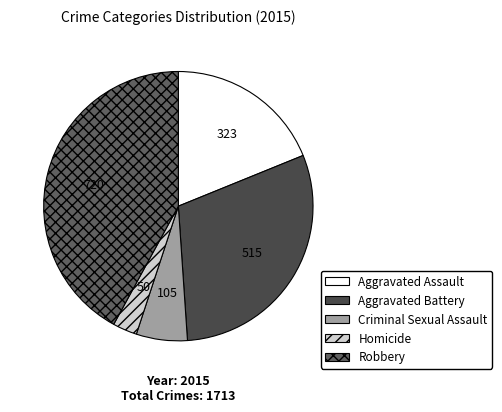

What is the ratio of the value at Homicide to the value at Aggravated Battery?

0.1